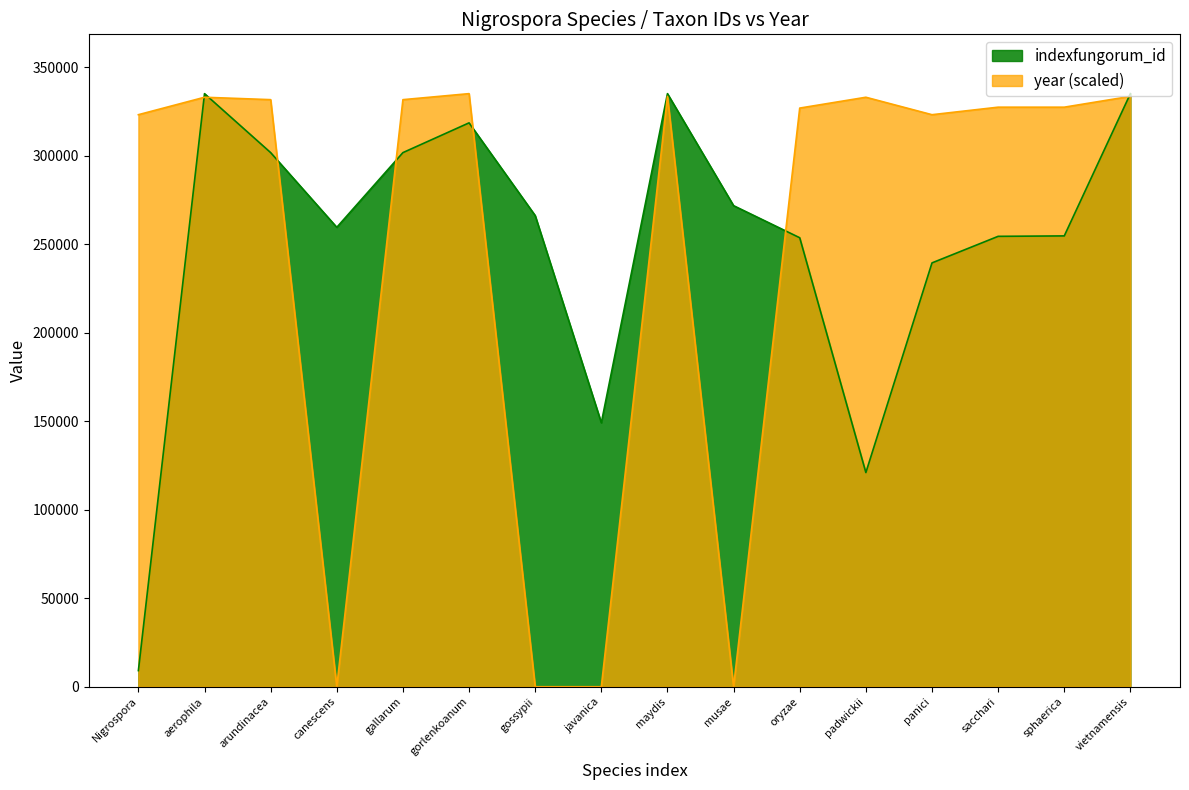

What is the difference between the maximum and minimum values in the year series?

335172.0